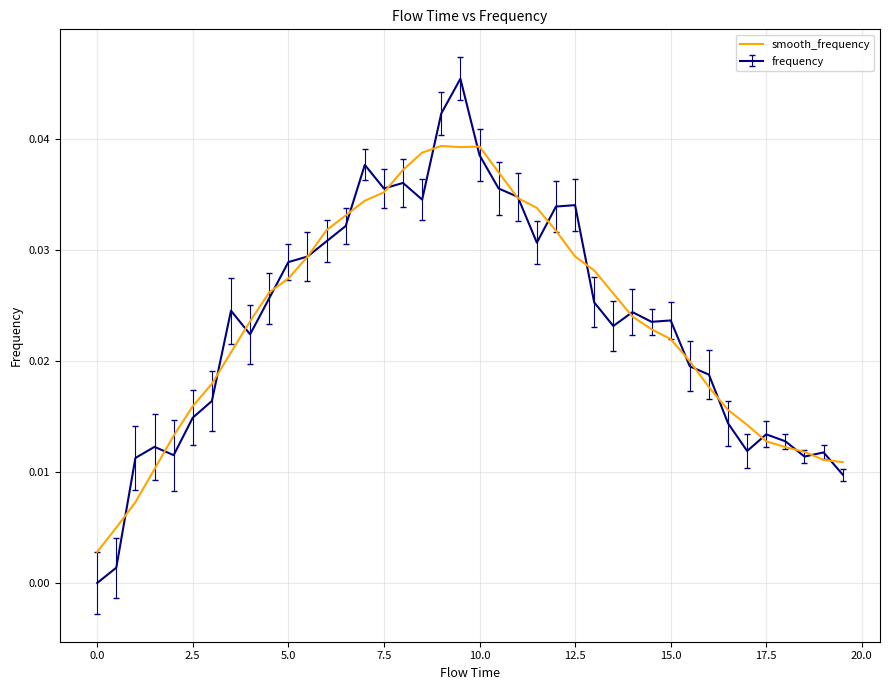

Which series has the widest spread of values?

frequency